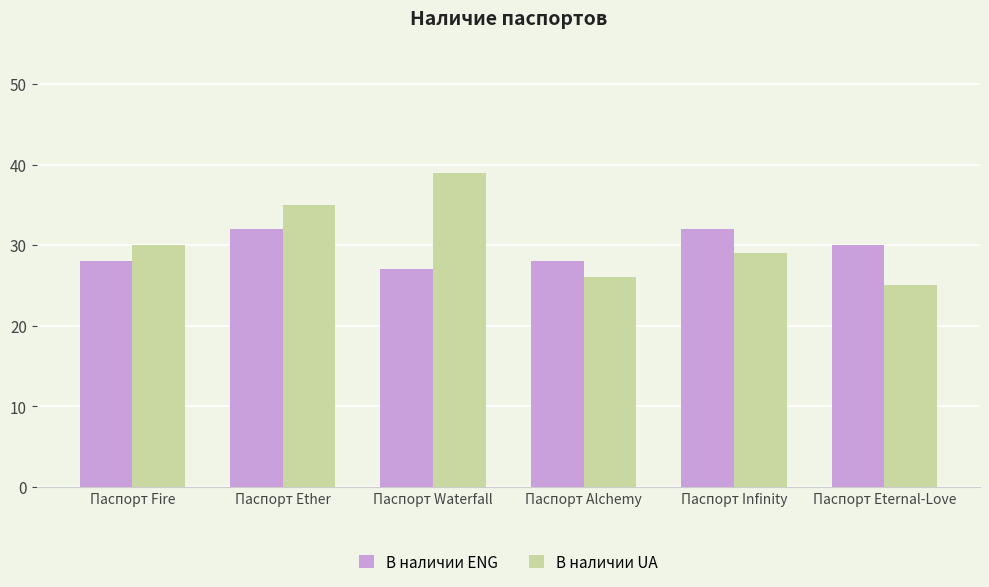

What is the average value of the В наличии ENG series?

30